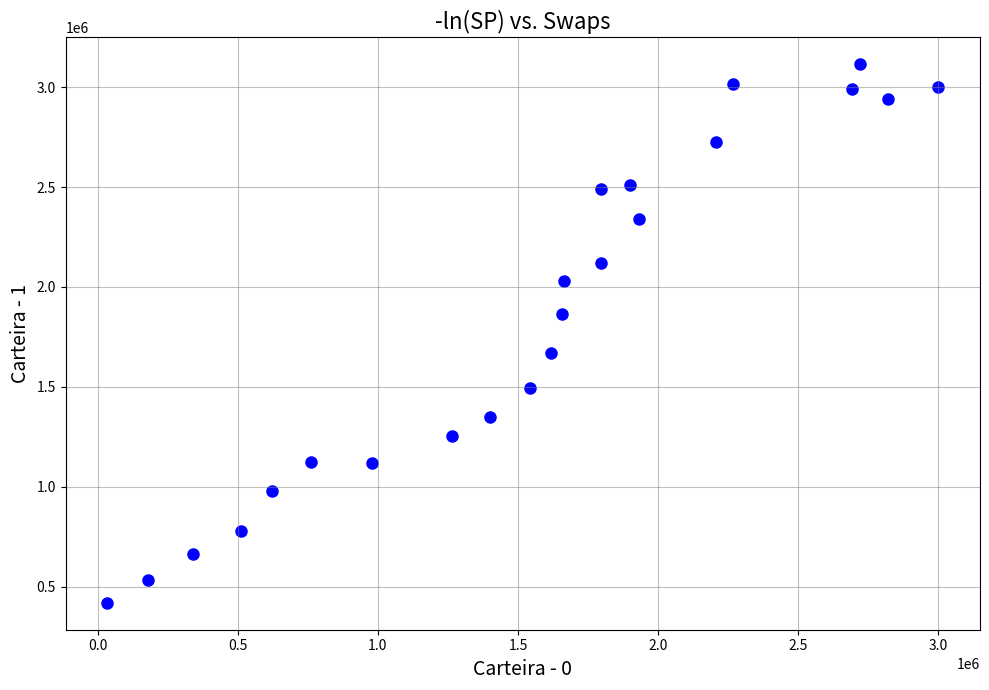

What is the range of Y values (max minus min)?

2694662.3